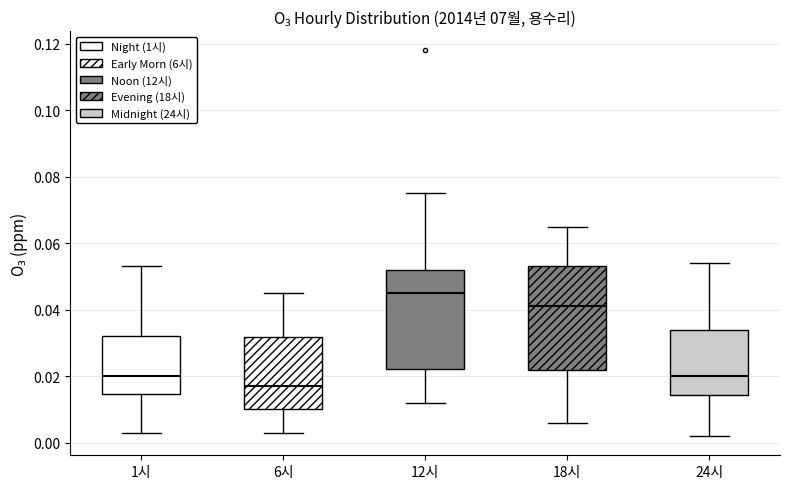

Reading left to right, read every box against the y-axis: the position of its median line, the range the box covers, and the ends of its whiskers. The values are not printed on the chart, so give them approximately, as read against the axis.

1시: median 0.020, box 0.014 to 0.032, whiskers 0.004 to 0.054
6시: median 0.018, box 0.010 to 0.032, whiskers 0.004 to 0.046
12시: median 0.046, box 0.022 to 0.052, whiskers 0.012 to 0.076
18시: median 0.042, box 0.022 to 0.054, whiskers 0.006 to 0.066
24시: median 0.020, box 0.014 to 0.034, whiskers 0.002 to 0.054